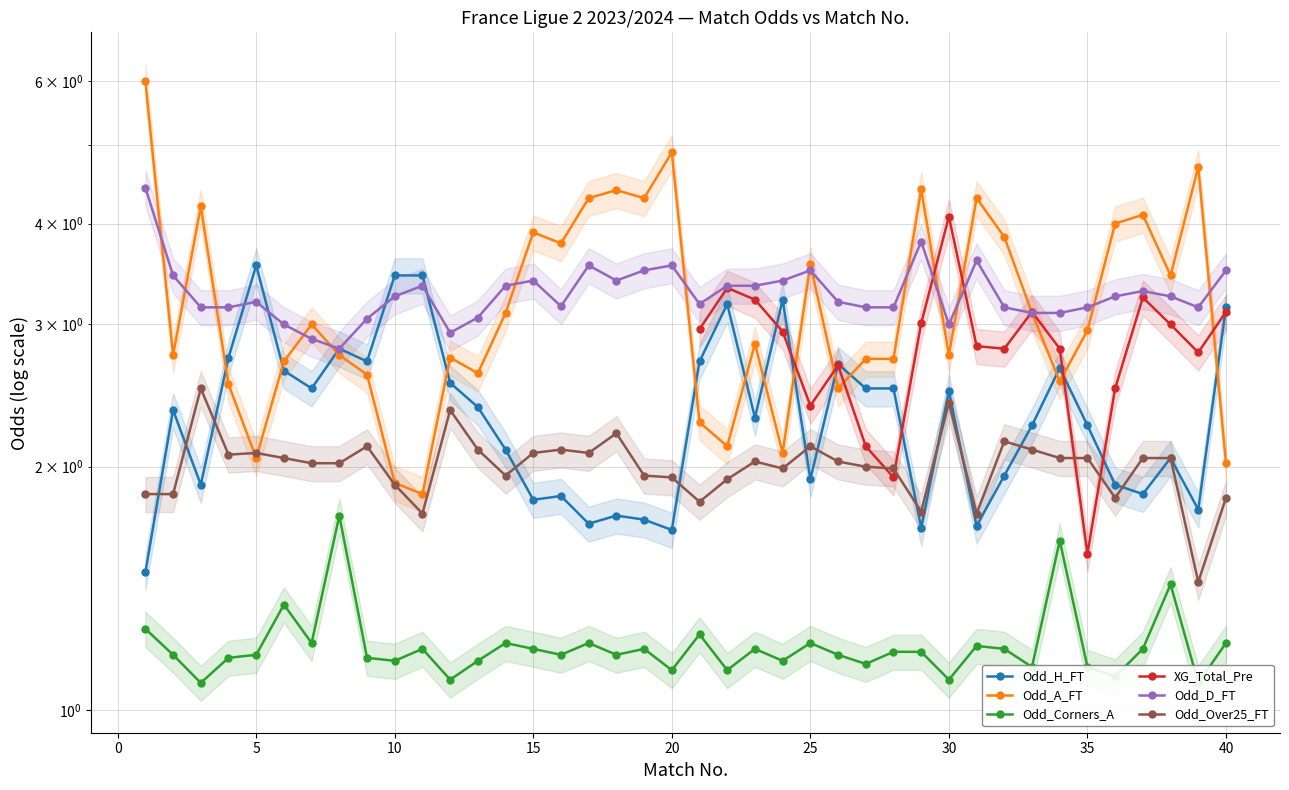

What are all the series names shown in the legend?

Odd_H_FT, Odd_A_FT, Odd_Corners_A, XG_Total_Pre, Odd_D_FT, Odd_Over25_FT